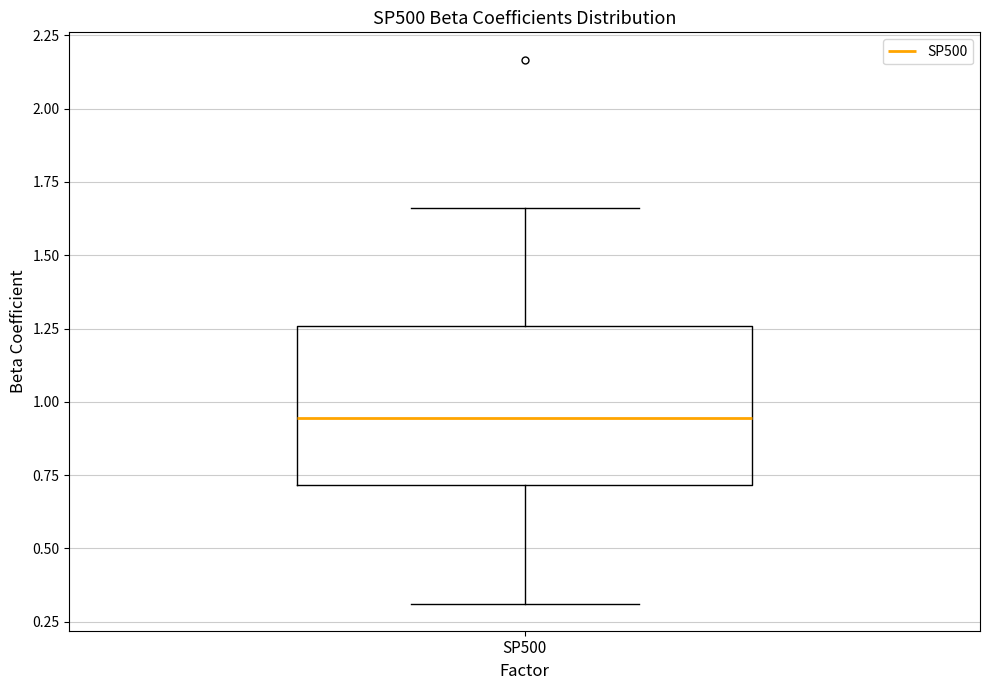

Transcribe this box plot: give where the median line is, the range the box spans, and where the two whiskers end, as read against the y-axis. The values are not printed on the chart, so give them approximately, as read against the axis.

median 0.95, box 0.70 to 1.25, whiskers 0.30 to 1.65